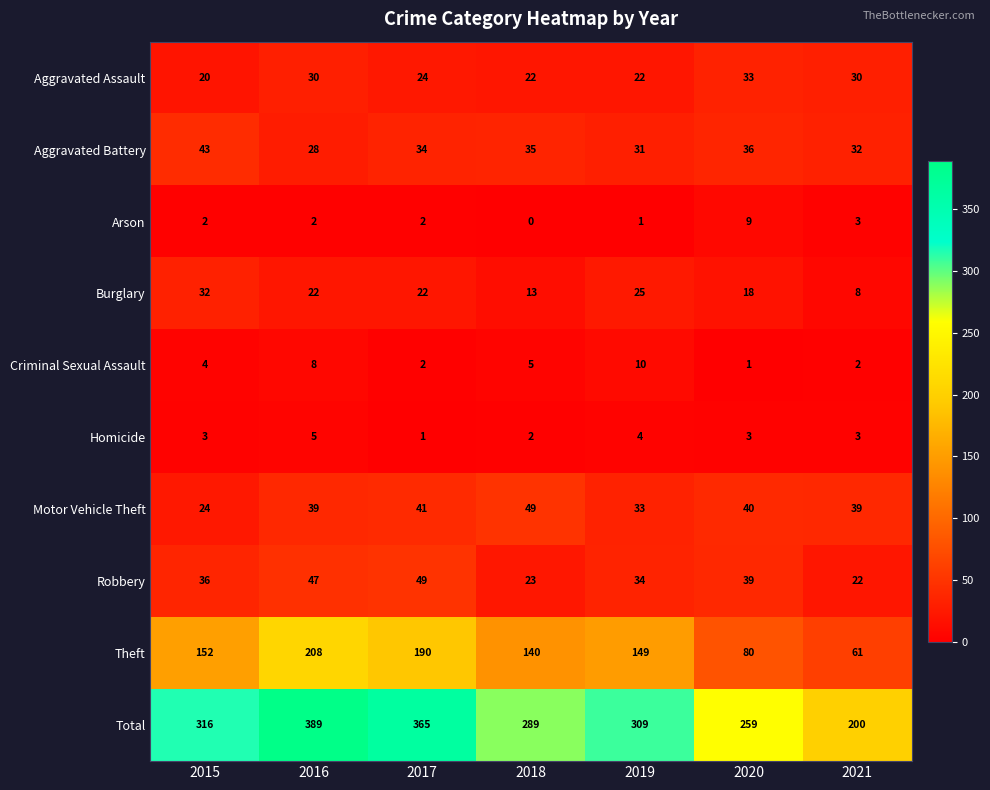

What is the difference between the second highest and minimum values in the Homicide series?

3